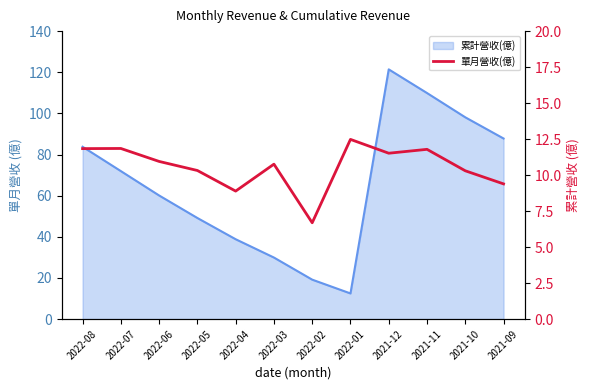

At which category does the chart reach its peak across all series?

2022-01